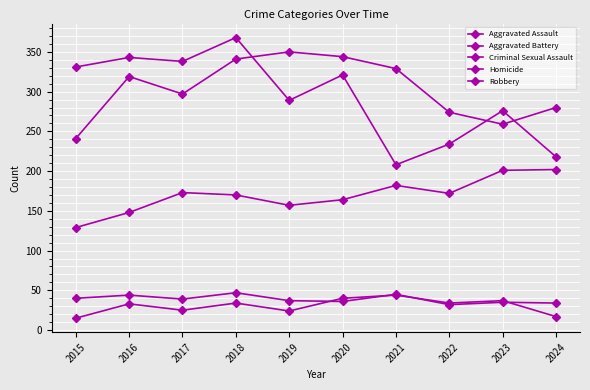

At which label does Homicide first exceed 34?

2020